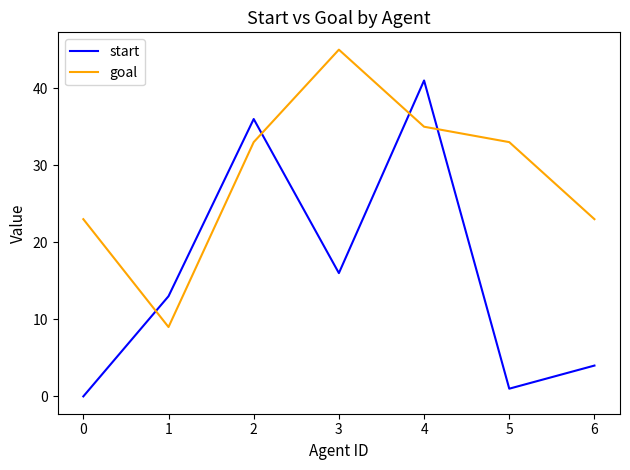

Reading left to right, what are all the values shown in this chart?

start: 0	13	36	16	41	1	4
goal: 23	9	33	45	35	33	23